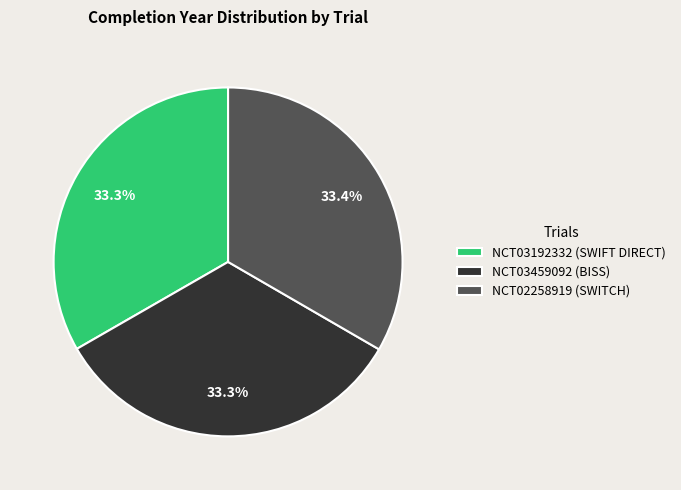

To the nearest percent, what portion does NCT03192332 (SWIFT DIRECT) represent?

33%